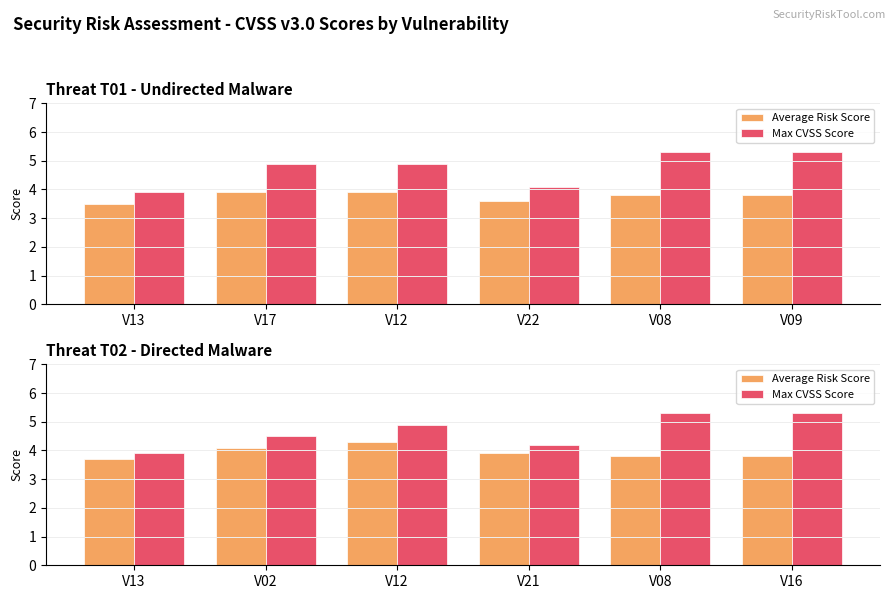

Which has a higher value, V16 or V08?

V16